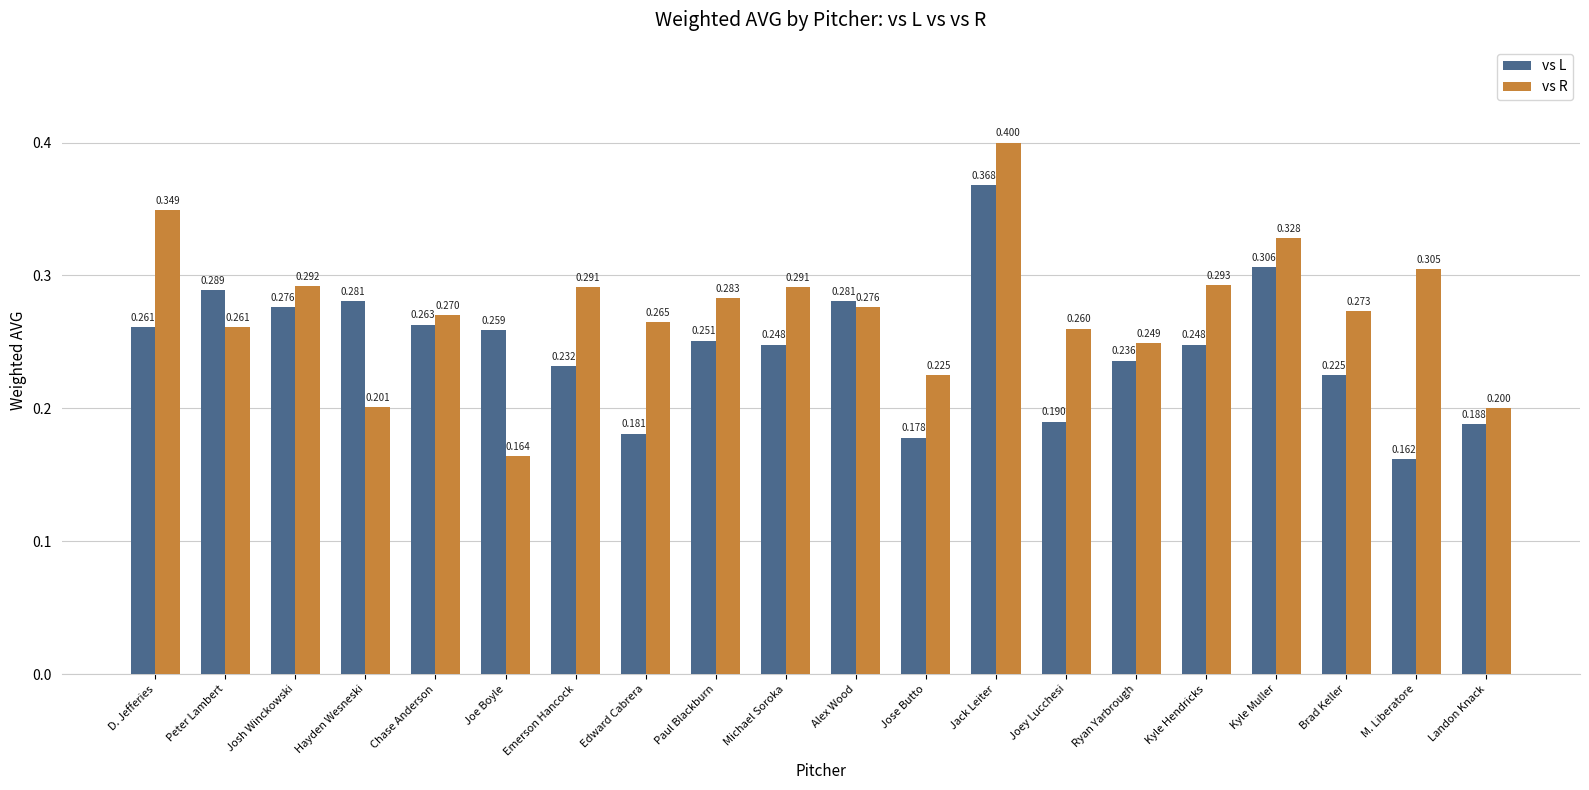

List the series in order of their peak value, highest first.

vs R, vs L